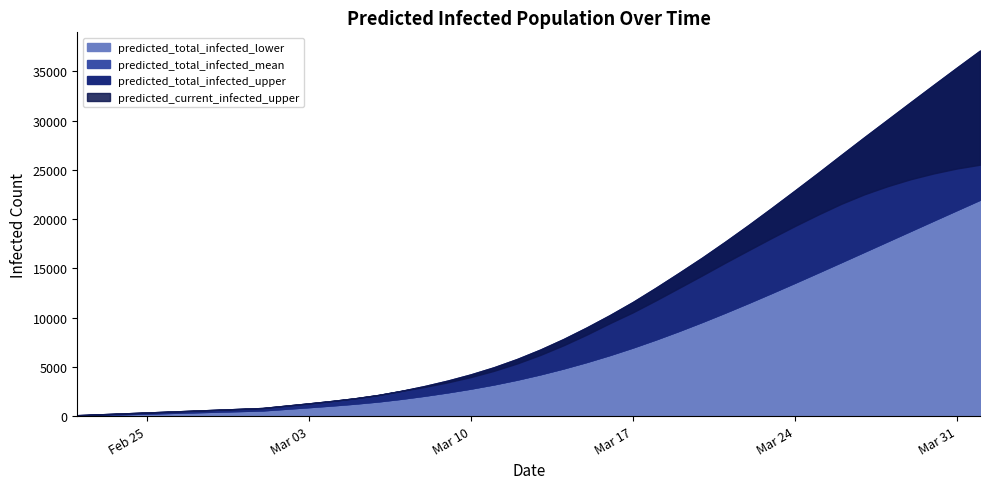

Which series changed the most between 9 and 12?

predicted_total_infected_upper